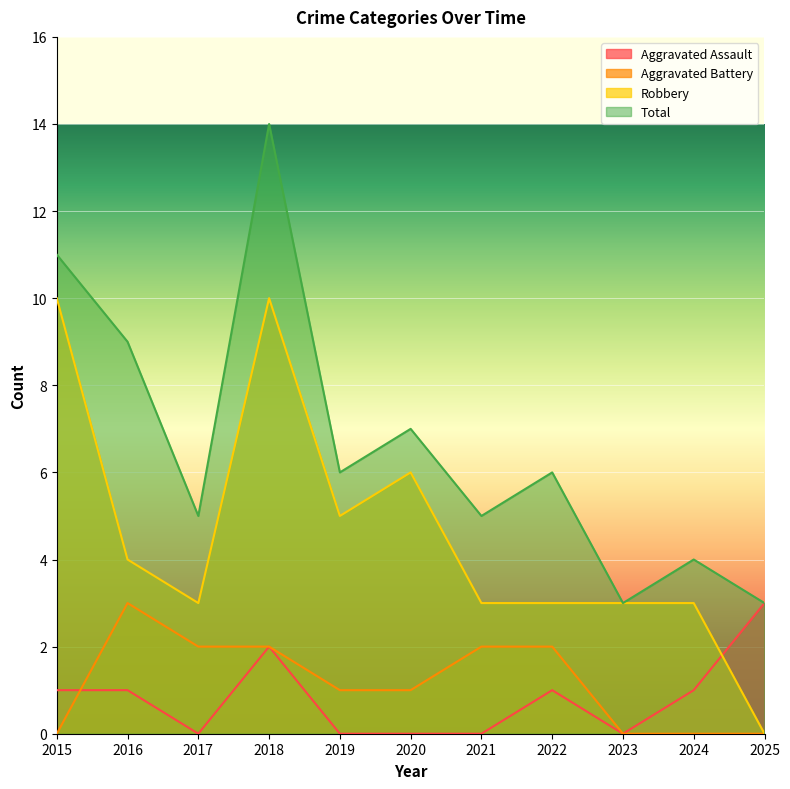

True or false: Aggravated Assault and Total intersect in this chart.

False